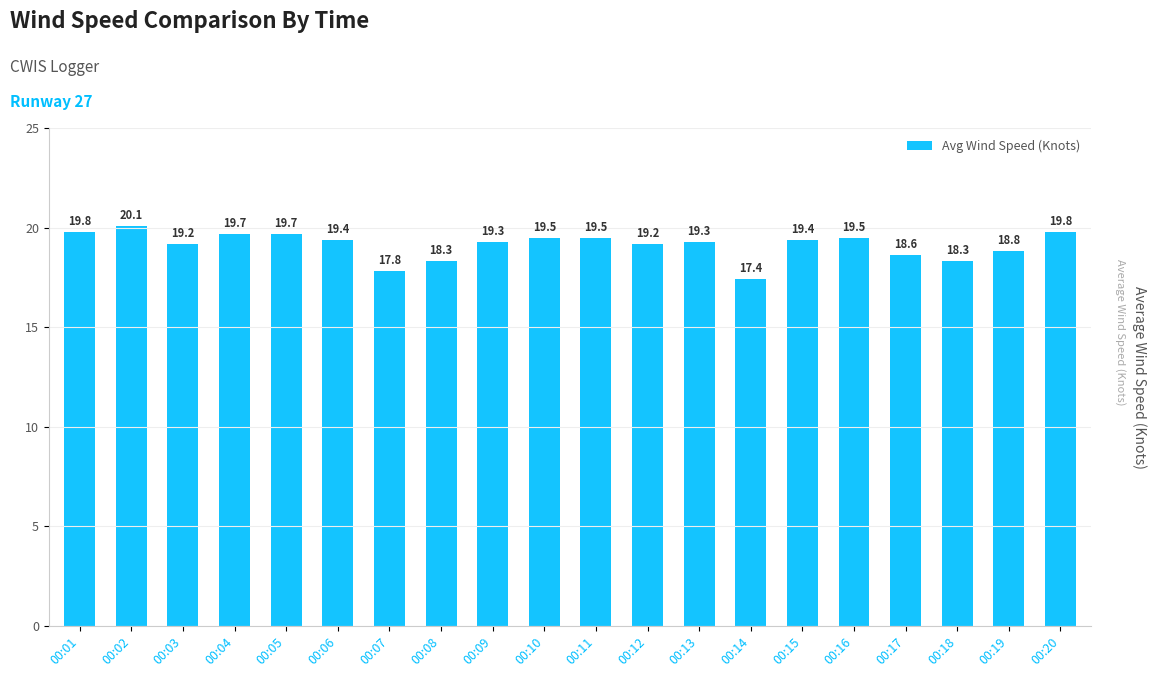

Which category has the lowest value across all series?

00:14